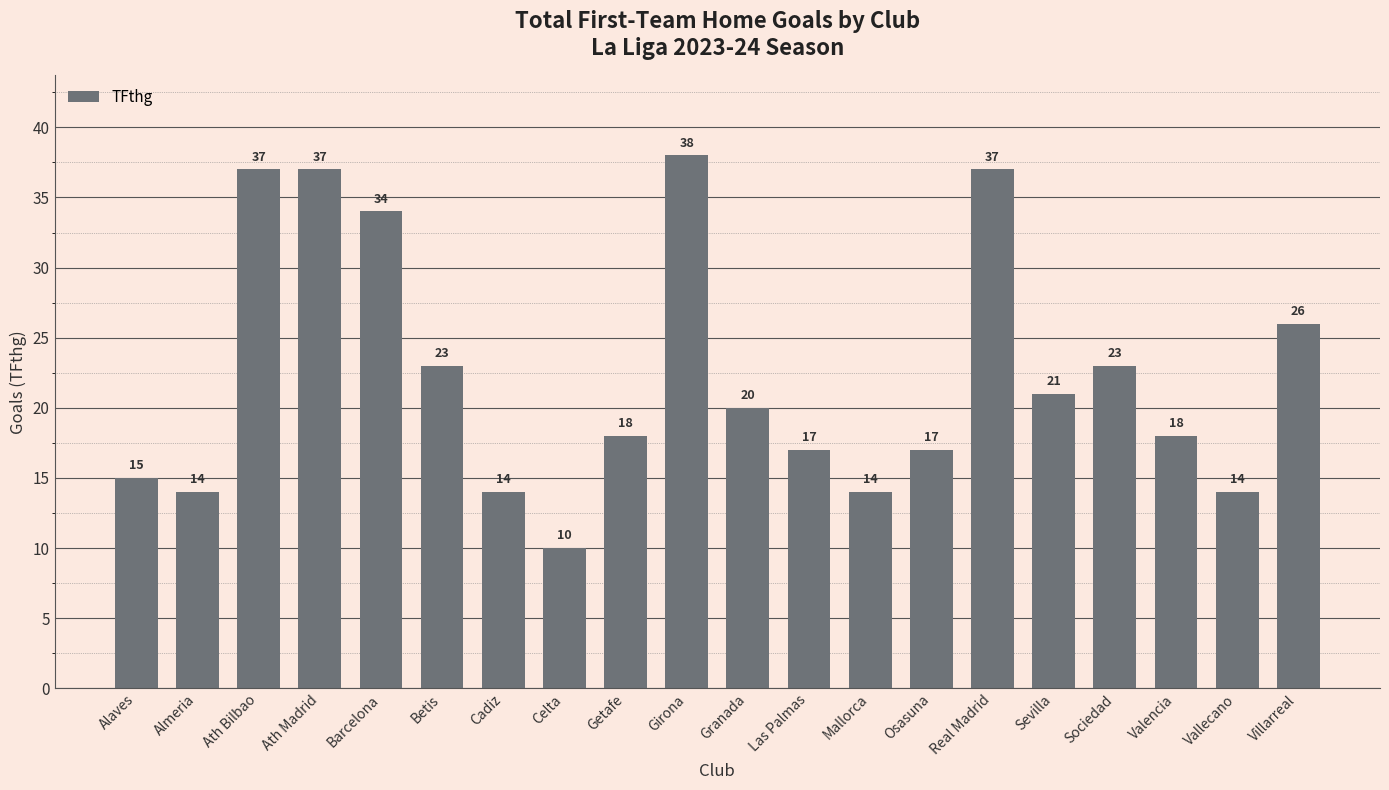

Which has a higher value, Almeria or Villarreal?

Villarreal